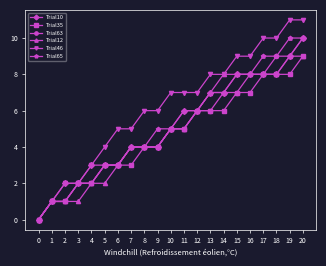

Reading right to left, what are all the values shown in this chart?

Trial10: 20=10	19=9	18=8	17=8	16=8	15=8	14=7	13=7	12=6	11=6	10=5	9=4	8=4	7=4	6=3	5=3	4=3	3=2	2=2	1=1	0=0
Trial35: 20=9	19=8	18=8	17=8	16=7	15=7	14=6	13=6	12=6	11=5	10=5	9=4	8=4	7=3	6=3	5=3	4=2	3=2	2=1	1=1	0=0
Trial63: 20=10	19=9	18=9	17=8	16=8	15=7	14=7	13=6	12=6	11=5	10=5	9=4	8=4	7=4	6=3	5=3	4=2	3=2	2=1	1=1	0=0
Trial12: 20=9	19=9	18=8	17=8	16=8	15=8	14=8	13=7	12=6	11=5	10=5	9=4	8=4	7=4	6=3	5=2	4=2	3=1	2=1	1=1	0=0
Trial46: 20=11	19=11	18=10	17=10	16=9	15=9	14=8	13=8	12=7	11=7	10=7	9=6	8=6	7=5	6=5	5=4	4=3	3=2	2=2	1=1	0=0
Trial65: 20=10	19=10	18=9	17=9	16=8	15=8	14=7	13=7	12=6	11=6	10=5	9=5	8=4	7=4	6=3	5=3	4=2	3=2	2=1	1=1	0=0